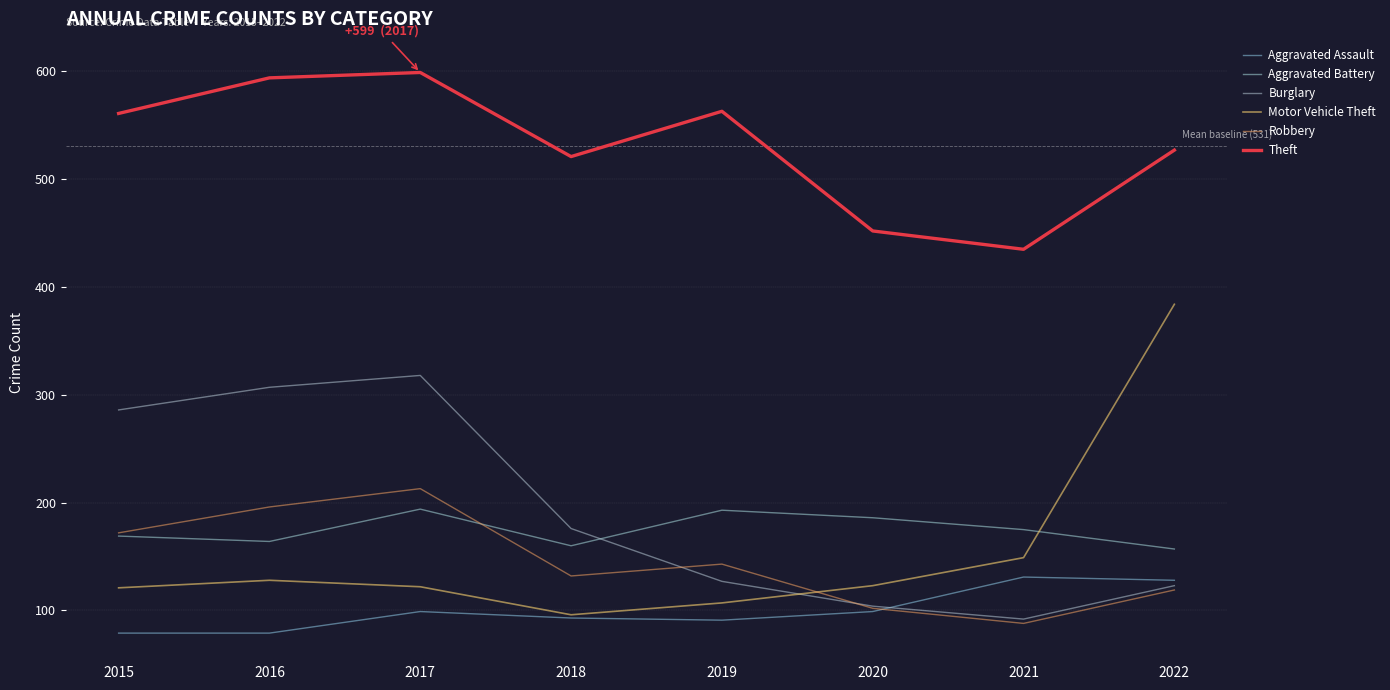

Reading left to right, what are all the values shown in this chart?

Aggravated Assault: 79	79	99	93	91	99	131	128
Aggravated Battery: 169	164	194	160	193	186	175	157
Burglary: 286	307	318	176	127	104	92	123
Motor Vehicle Theft: 121	128	122	96	107	123	149	384
Robbery: 172	196	213	132	143	102	88	119
Theft: 561	594	599	521	563	452	435	527